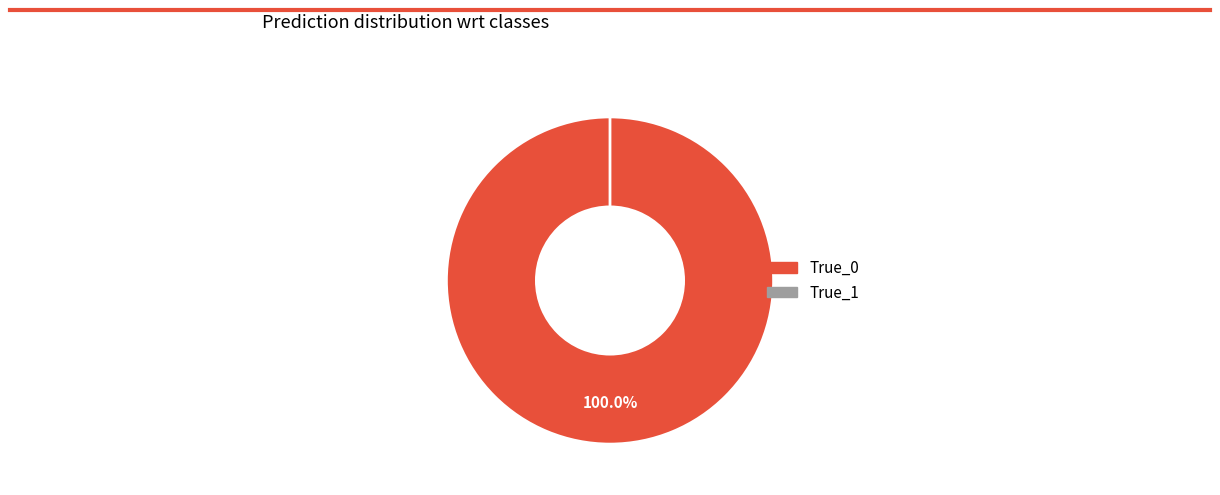

What is the change in value from True_0 to True_1?

-100